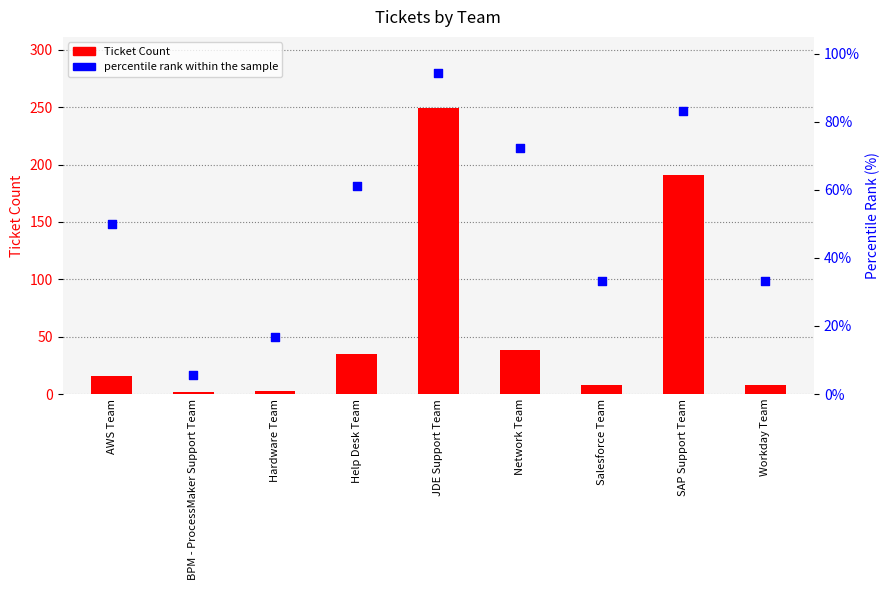

Is the value of percentile rank within the sample at JDE Support Team greater than the value of Ticket Count at SAP Support Team?

No